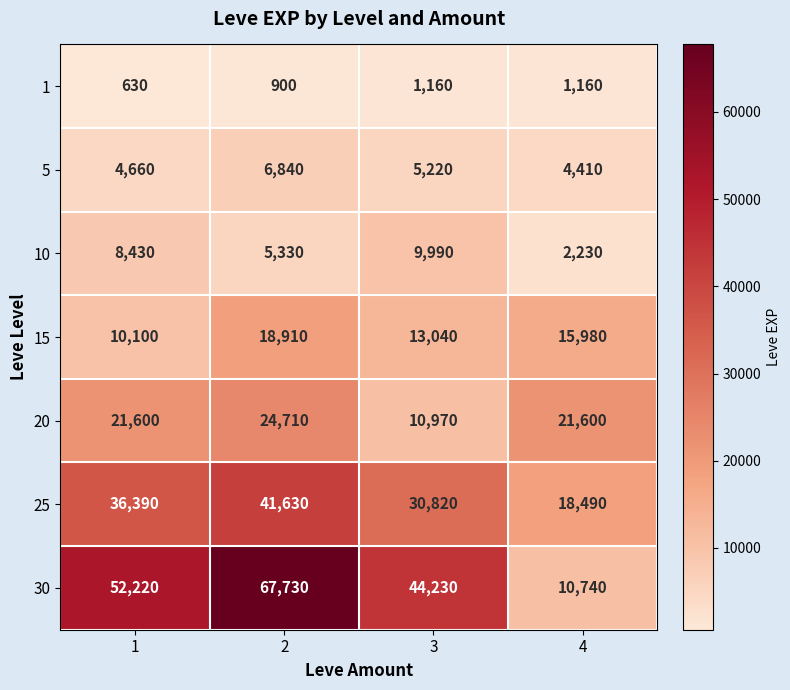

Where is 30 nearest to the value 39235?

3